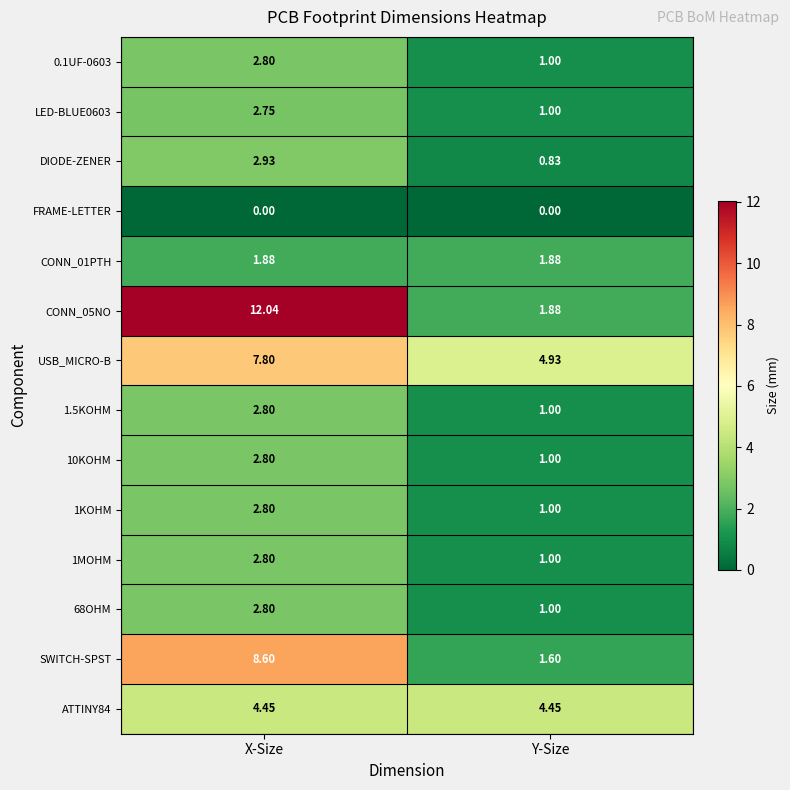

Where does the 1.5KOHM series first go above 2?

X-Size